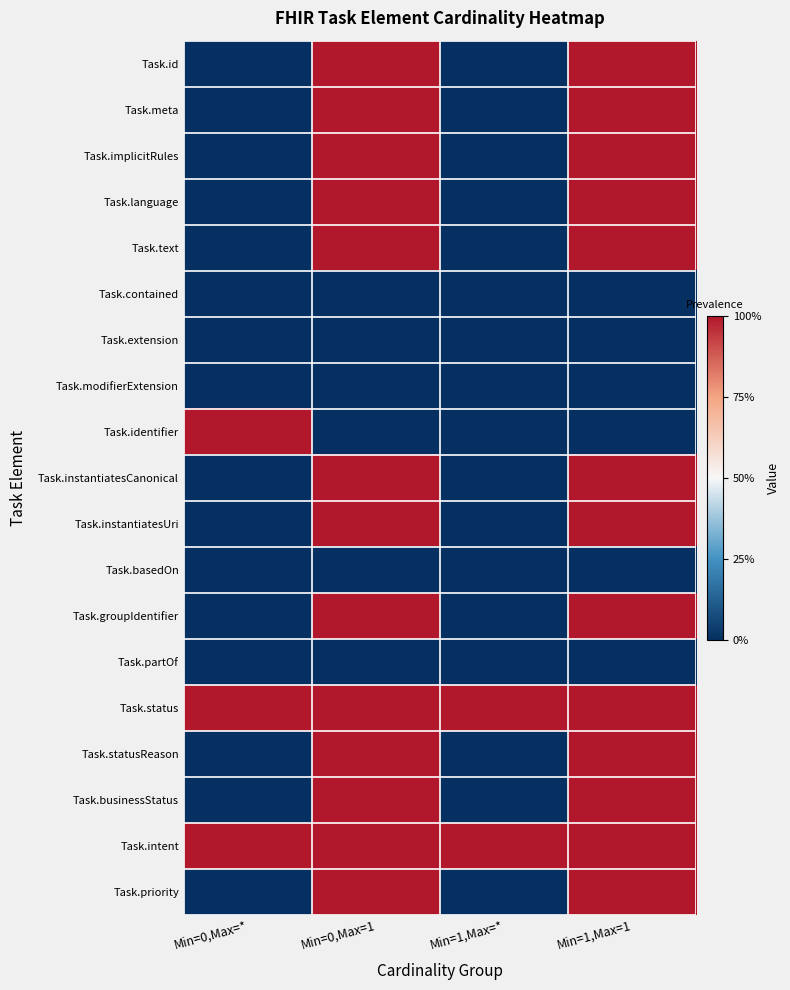

Reading right to left, extract all data points from this chart.

Task.id: Min=1,Max=1=1	Min=1,Max=*=0	Min=0,Max=1=1	Min=0,Max=*=0
Task.meta: Min=1,Max=1=1	Min=1,Max=*=0	Min=0,Max=1=1	Min=0,Max=*=0
Task.implicitRules: Min=1,Max=1=1	Min=1,Max=*=0	Min=0,Max=1=1	Min=0,Max=*=0
Task.language: Min=1,Max=1=1	Min=1,Max=*=0	Min=0,Max=1=1	Min=0,Max=*=0
Task.text: Min=1,Max=1=1	Min=1,Max=*=0	Min=0,Max=1=1	Min=0,Max=*=0
Task.contained: Min=1,Max=1=0	Min=1,Max=*=0	Min=0,Max=1=0	Min=0,Max=*=0
Task.extension: Min=1,Max=1=0	Min=1,Max=*=0	Min=0,Max=1=0	Min=0,Max=*=0
Task.modifierExtension: Min=1,Max=1=0	Min=1,Max=*=0	Min=0,Max=1=0	Min=0,Max=*=0
Task.identifier: Min=1,Max=1=0	Min=1,Max=*=0	Min=0,Max=1=0	Min=0,Max=*=1
Task.instantiatesCanonical: Min=1,Max=1=1	Min=1,Max=*=0	Min=0,Max=1=1	Min=0,Max=*=0
Task.instantiatesUri: Min=1,Max=1=1	Min=1,Max=*=0	Min=0,Max=1=1	Min=0,Max=*=0
Task.basedOn: Min=1,Max=1=0	Min=1,Max=*=0	Min=0,Max=1=0	Min=0,Max=*=0
Task.groupIdentifier: Min=1,Max=1=1	Min=1,Max=*=0	Min=0,Max=1=1	Min=0,Max=*=0
Task.partOf: Min=1,Max=1=0	Min=1,Max=*=0	Min=0,Max=1=0	Min=0,Max=*=0
Task.status: Min=1,Max=1=1	Min=1,Max=*=1	Min=0,Max=1=1	Min=0,Max=*=1
Task.statusReason: Min=1,Max=1=1	Min=1,Max=*=0	Min=0,Max=1=1	Min=0,Max=*=0
Task.businessStatus: Min=1,Max=1=1	Min=1,Max=*=0	Min=0,Max=1=1	Min=0,Max=*=0
Task.intent: Min=1,Max=1=1	Min=1,Max=*=1	Min=0,Max=1=1	Min=0,Max=*=1
Task.priority: Min=1,Max=1=1	Min=1,Max=*=0	Min=0,Max=1=1	Min=0,Max=*=0